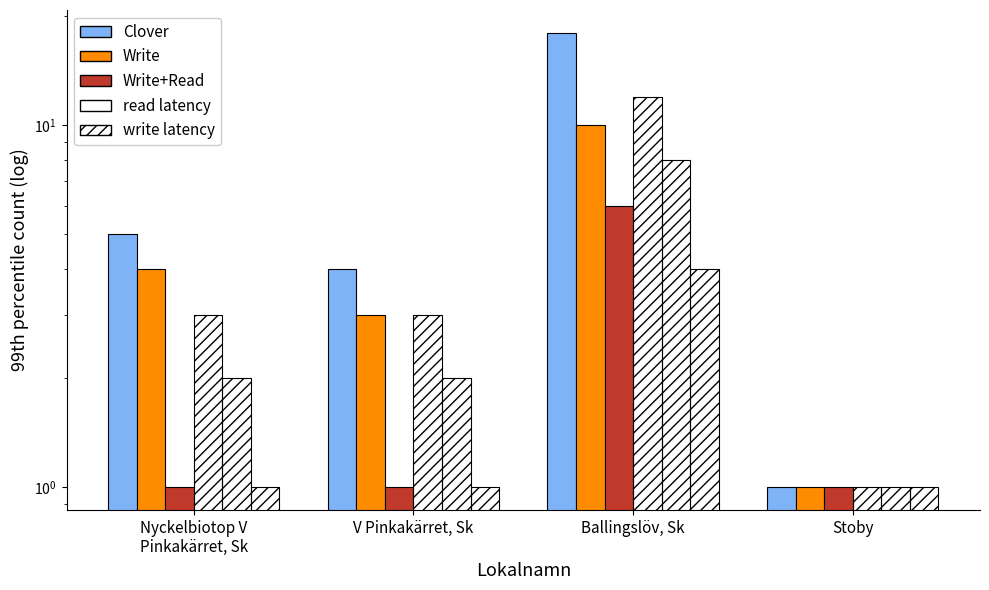

At how many categories does at least one series exceed 12?

1